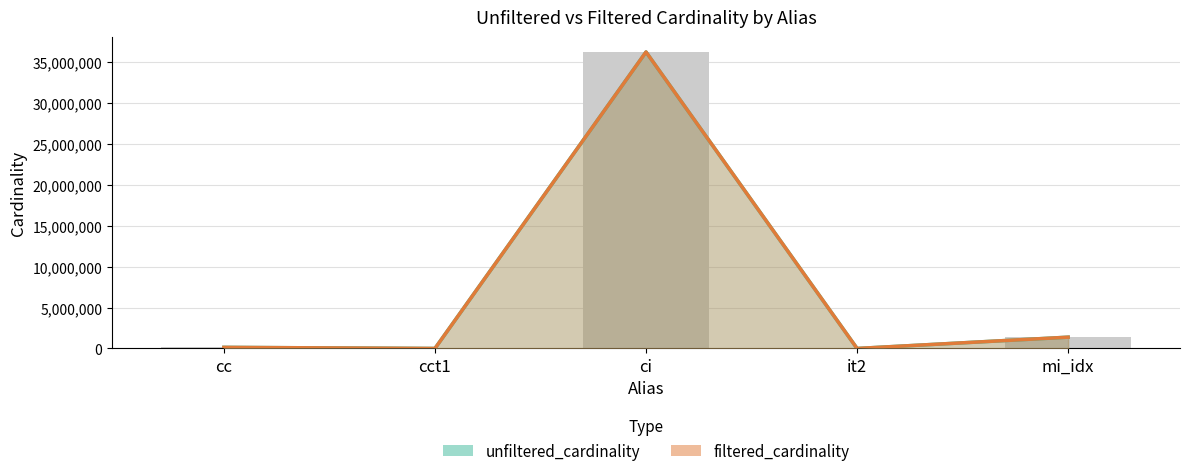

List the labels in order of filtered_cardinality value, smallest first.

cct1, it2, cc, mi_idx, ci